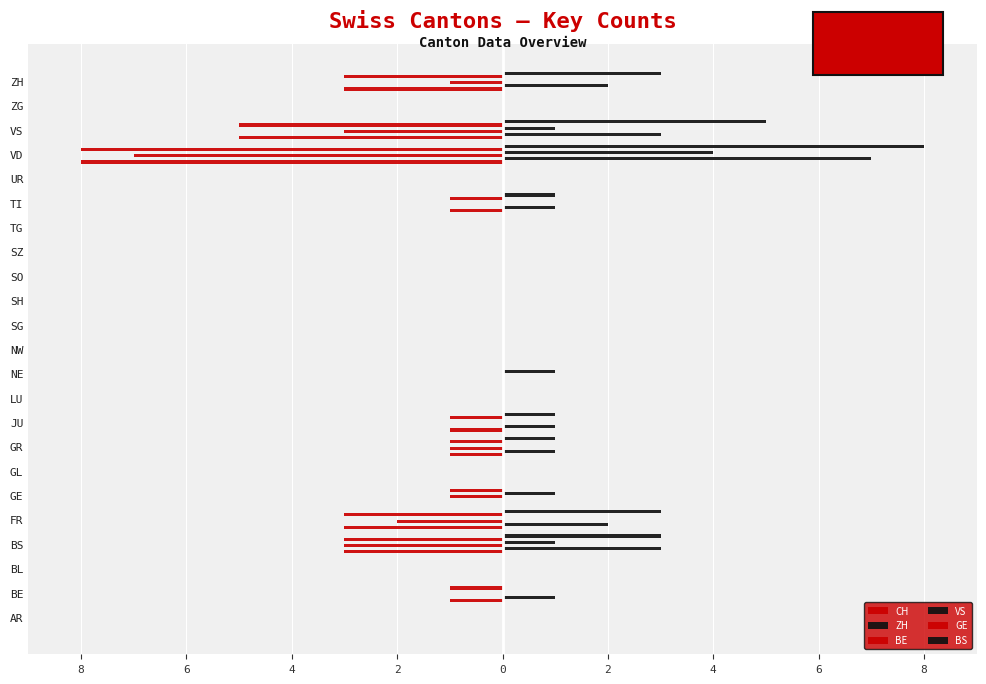

Which series has the largest range (max minus min)?

CH